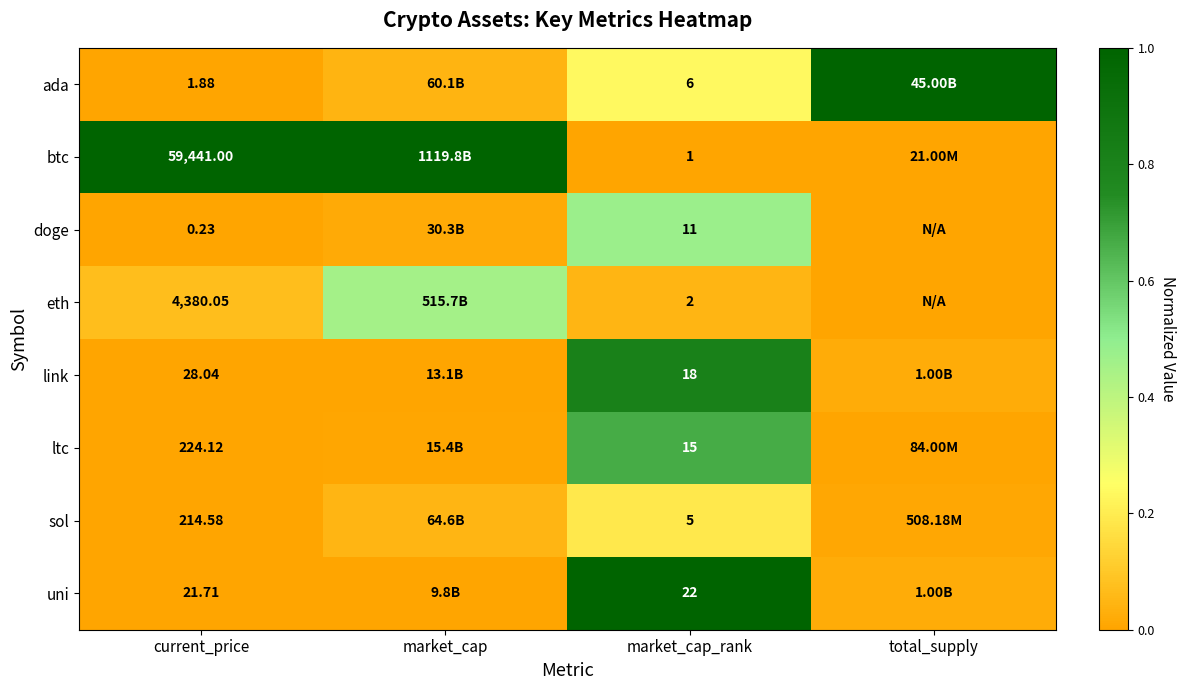

Is the value of eth at current_price greater than the value of btc at current_price?

No